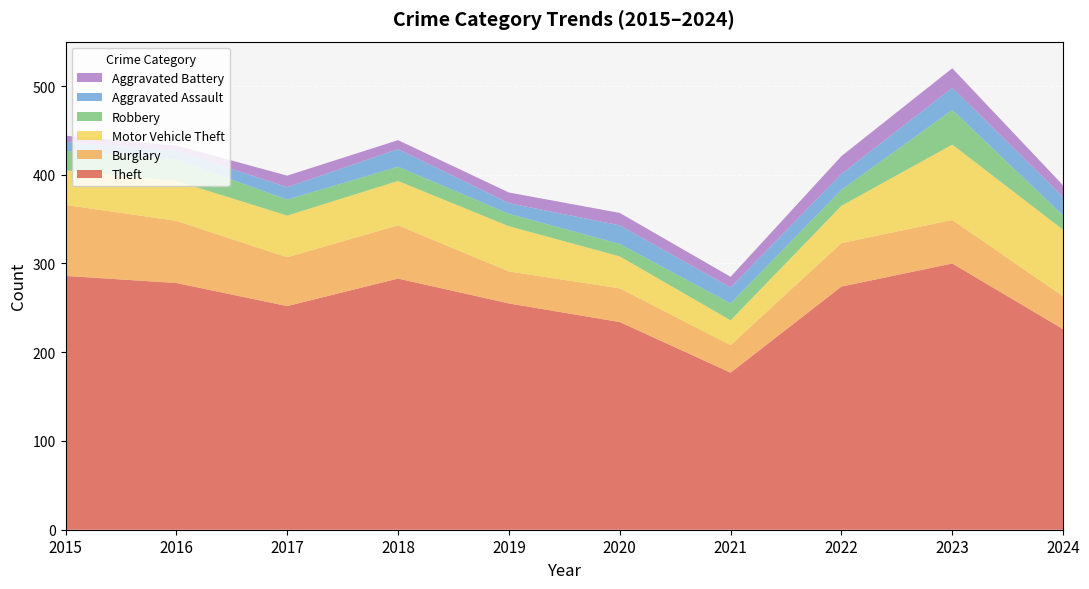

Reading left to right, extract all data points from this chart.

Theft: 2015=286	2016=278	2017=252	2018=283	2019=255	2020=234	2021=177	2022=274	2023=300	2024=226
Burglary: 2015=80	2016=70	2017=55	2018=60	2019=36	2020=38	2021=31	2022=49	2023=49	2024=37
Motor Vehicle Theft: 2015=39	2016=45	2017=47	2018=50	2019=51	2020=36	2021=28	2022=42	2023=85	2024=75
Robbery: 2015=22	2016=24	2017=18	2018=16	2019=14	2020=14	2021=19	2022=18	2023=39	2024=16
Aggravated Assault: 2015=10	2016=10	2017=14	2018=20	2019=12	2020=21	2021=18	2022=18	2023=25	2024=21
Aggravated Battery: 2015=7	2016=6	2017=13	2018=10	2019=12	2020=14	2021=12	2022=20	2023=22	2024=13